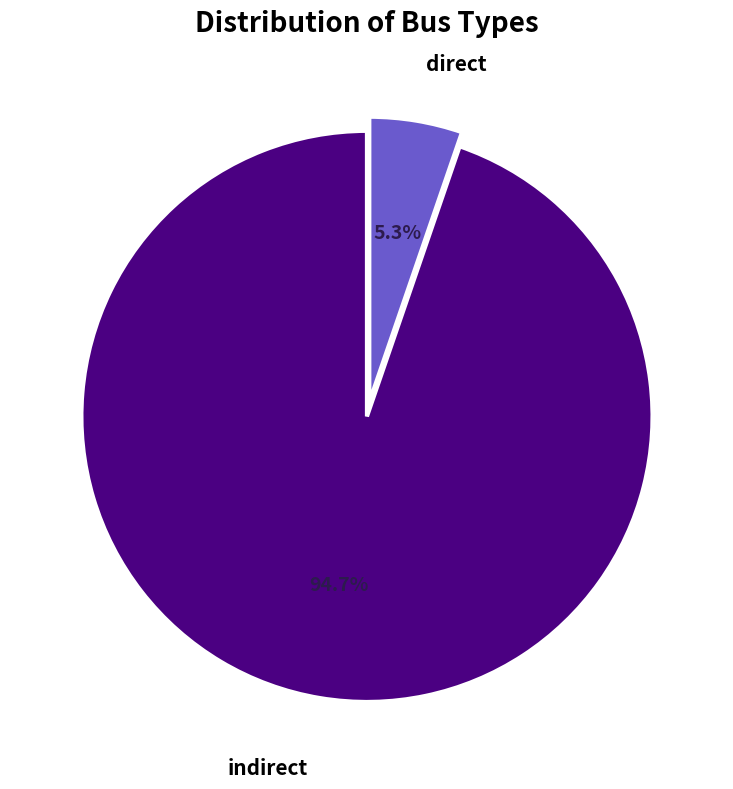

Does any single category account for the majority?

Yes